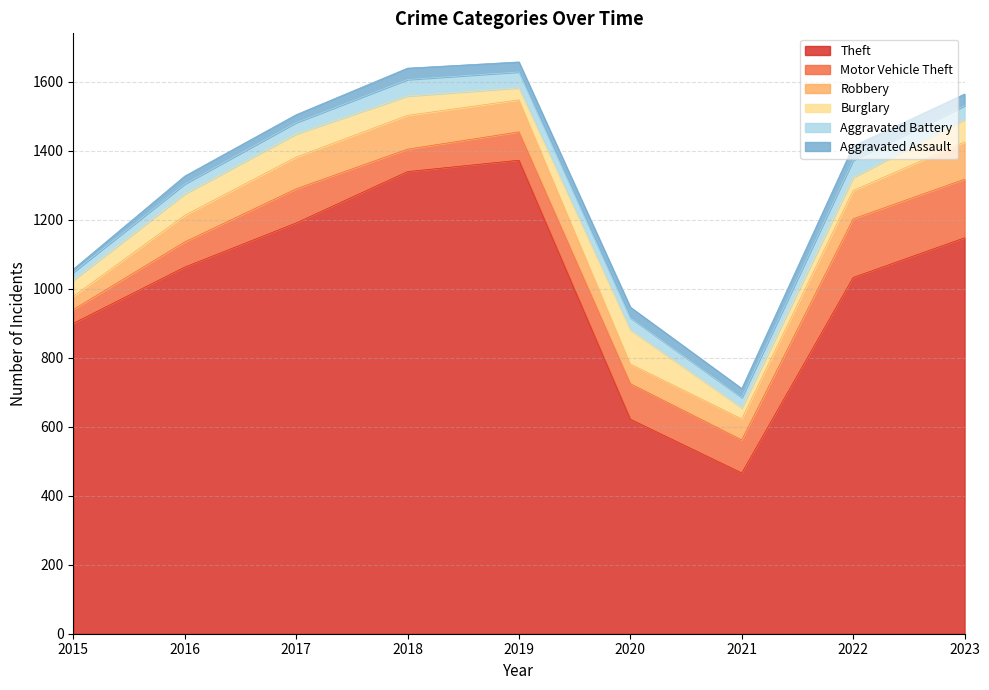

True or false: Aggravated Battery and Robbery cross at least once.

False